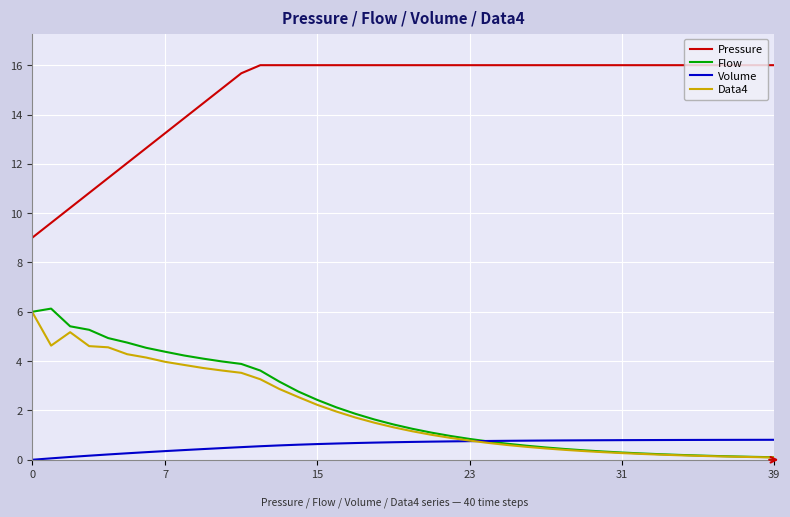

How many categories are shown in the chart?

40